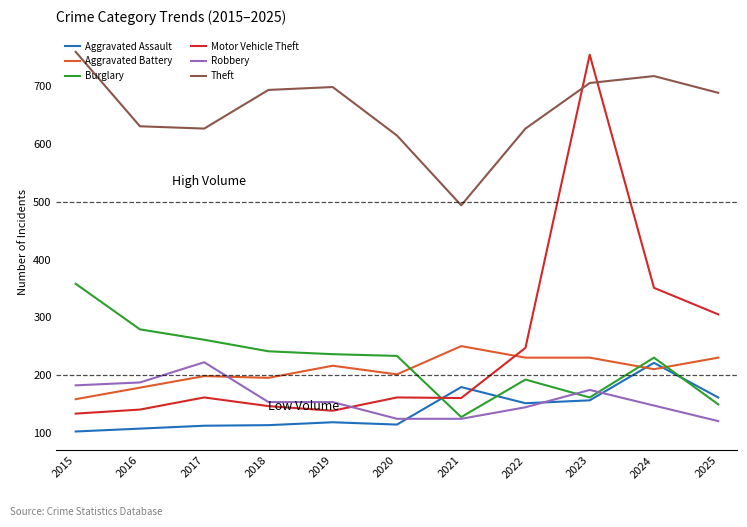

After their last crossing, which series has the higher values: Motor Vehicle Theft or Burglary?

Motor Vehicle Theft